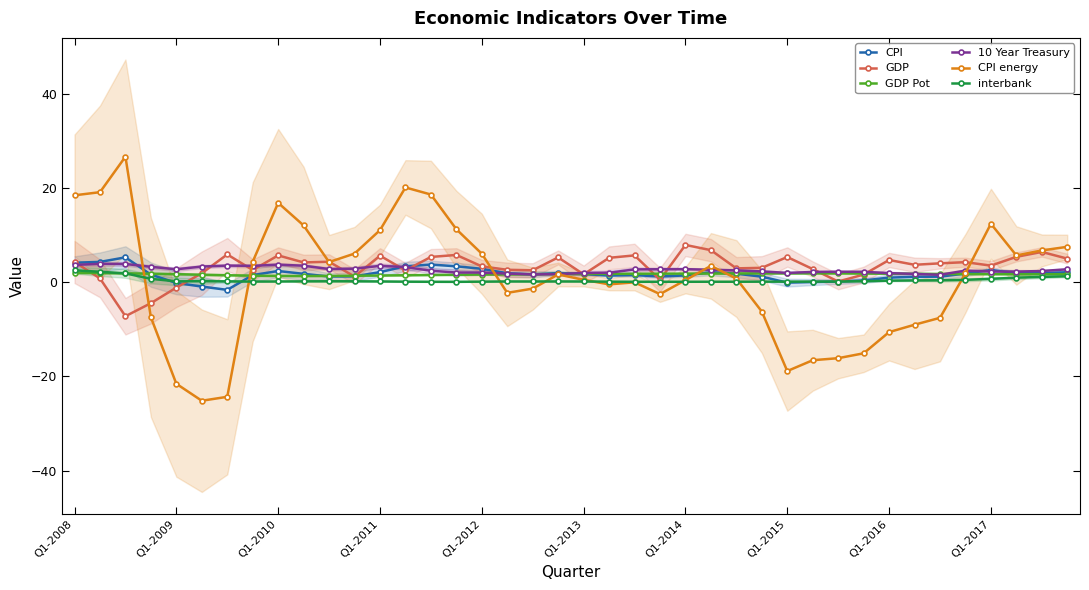

What is the sum of all GDP values?

131.5